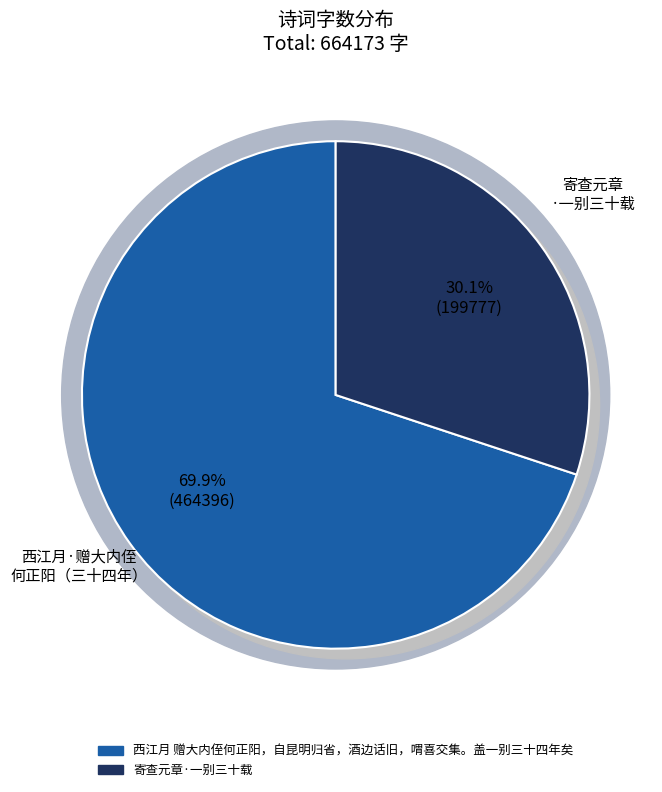

Which category has the smallest portion of the pie?

寄查元章·一别三十载